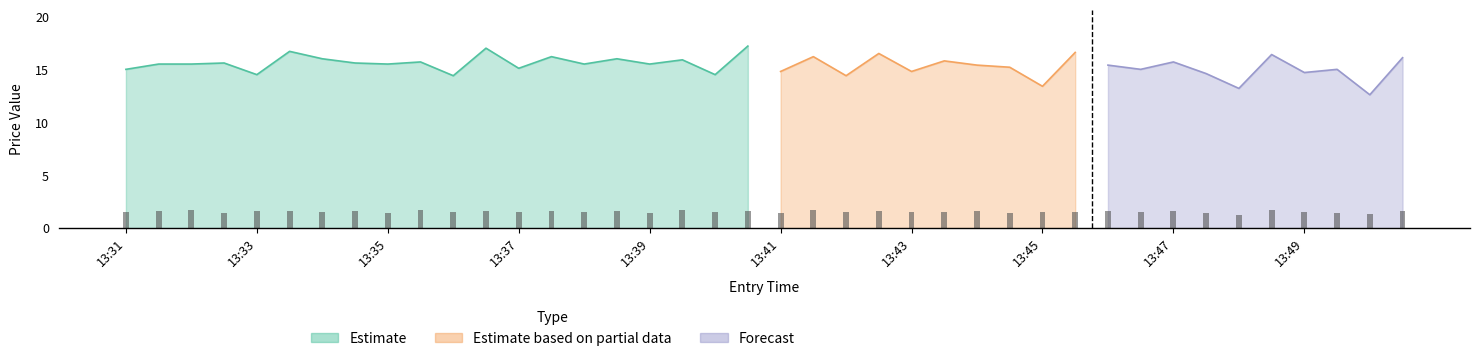

Reading left to right, extract all data points from this chart.

1.5	1.6	1.7	1.5	1.6	1.6	1.6	1.6	1.4	1.7	1.5	1.6	1.6	1.6	1.6	1.6	1.4	1.7	1.5	1.6	1.4	1.7	1.5	1.6	1.6	1.5	1.6	1.5	1.5	1.5	1.6	1.5	1.6	1.4	1.2	1.7	1.5	1.4	1.3	1.6